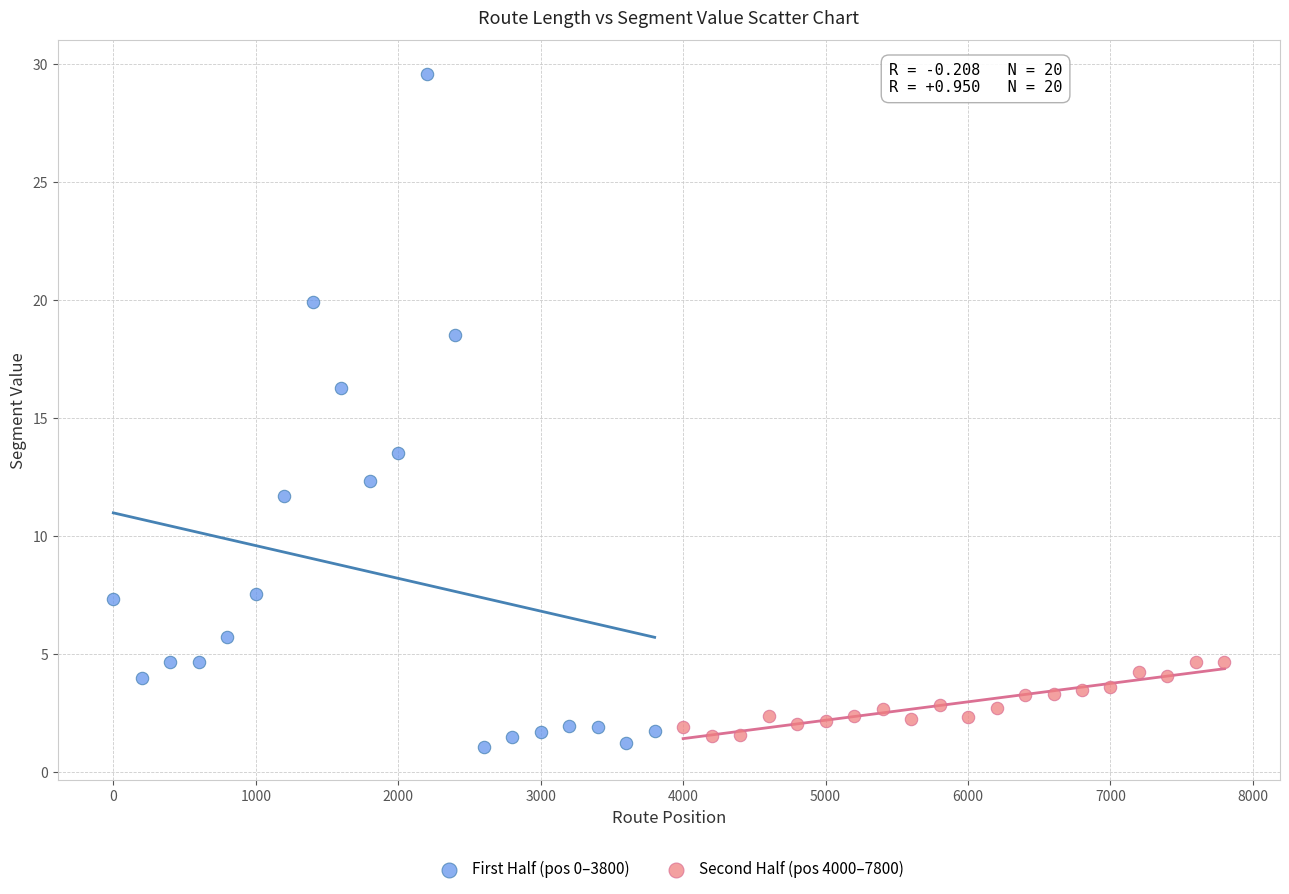

Which series reaches the maximum Y coordinate?

First Half (pos 0–3800)